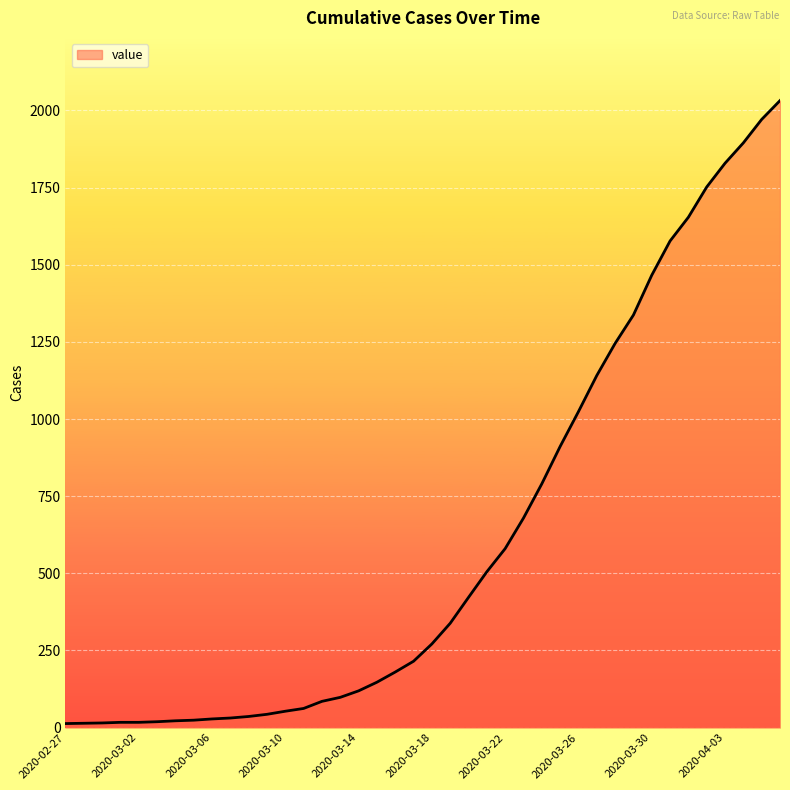

What is the difference between the maximum and minimum values?

2019